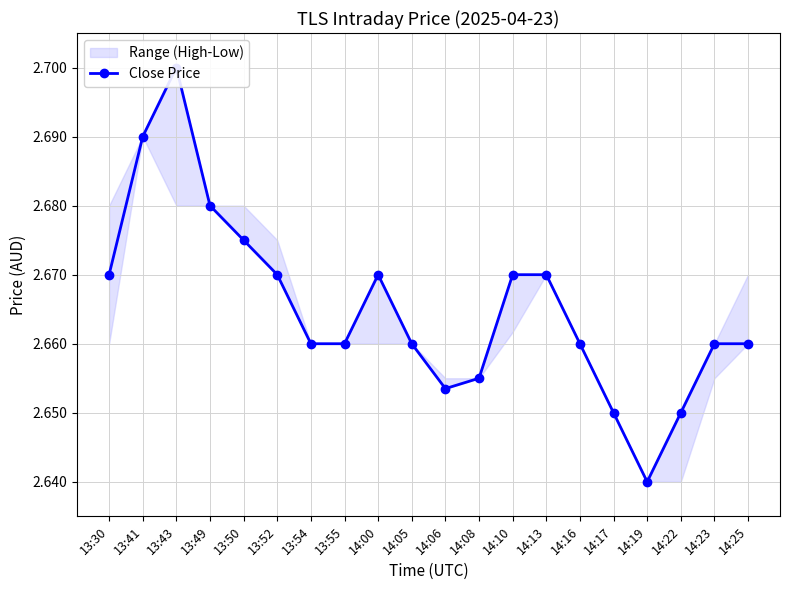

At which category does the data reach its first local peak?

13:43